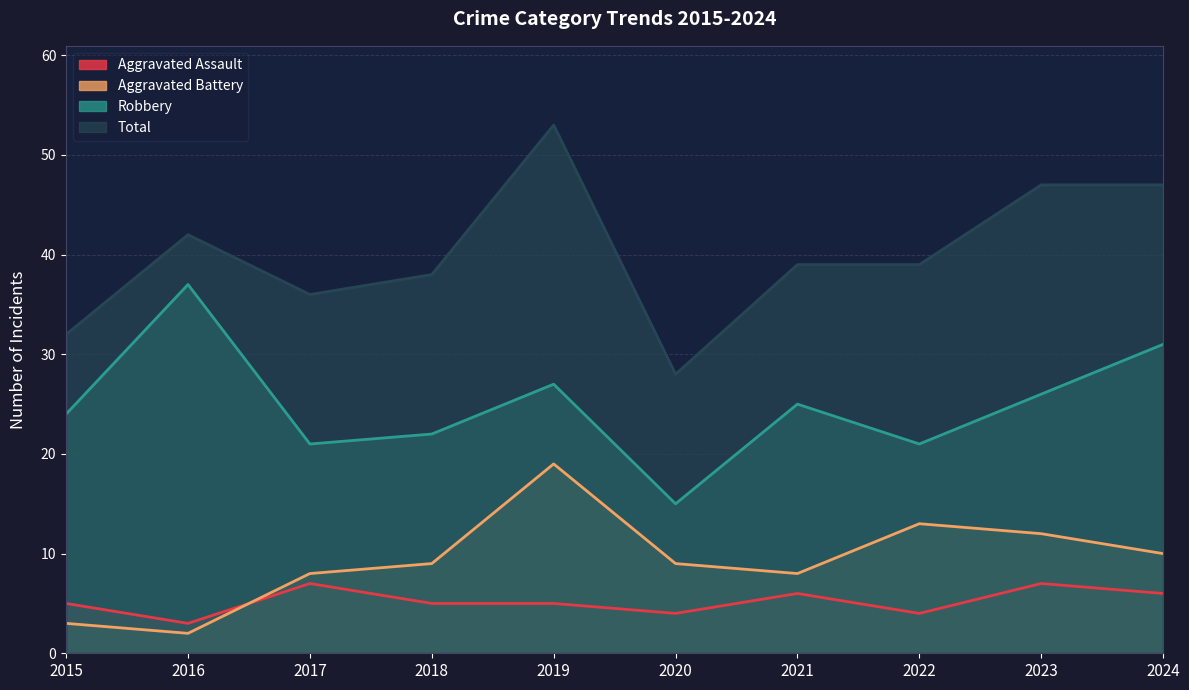

What is the spread (max minus min) of values at 2019?

48